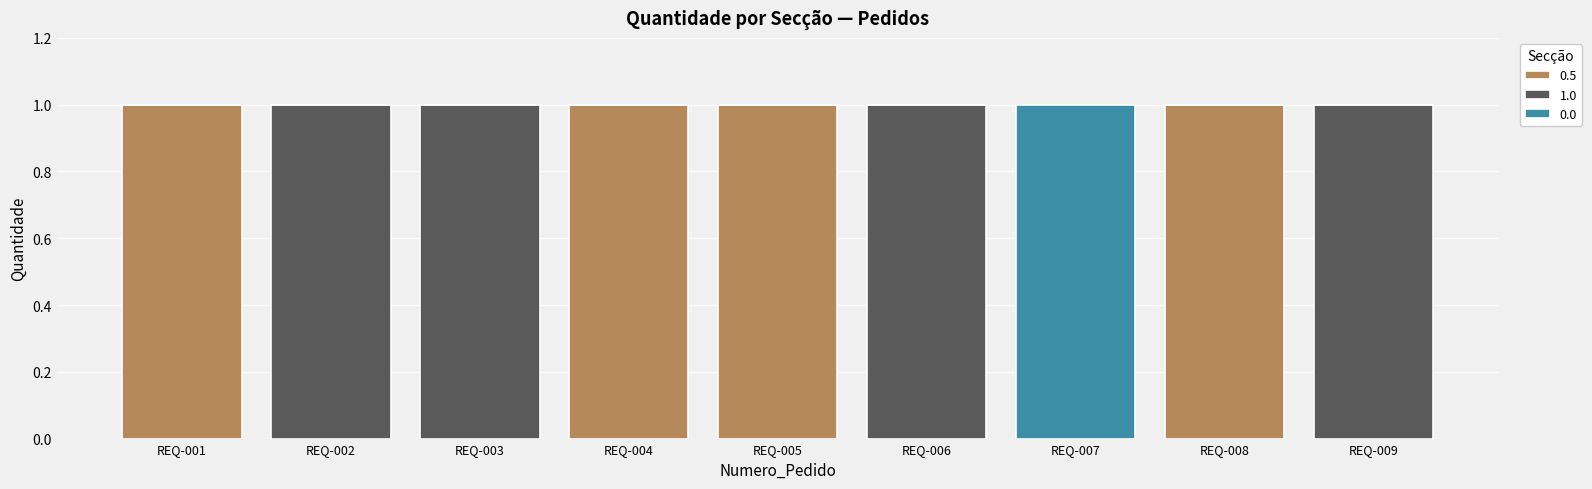

Are the bars grouped side by side (vs. stacked)?

No